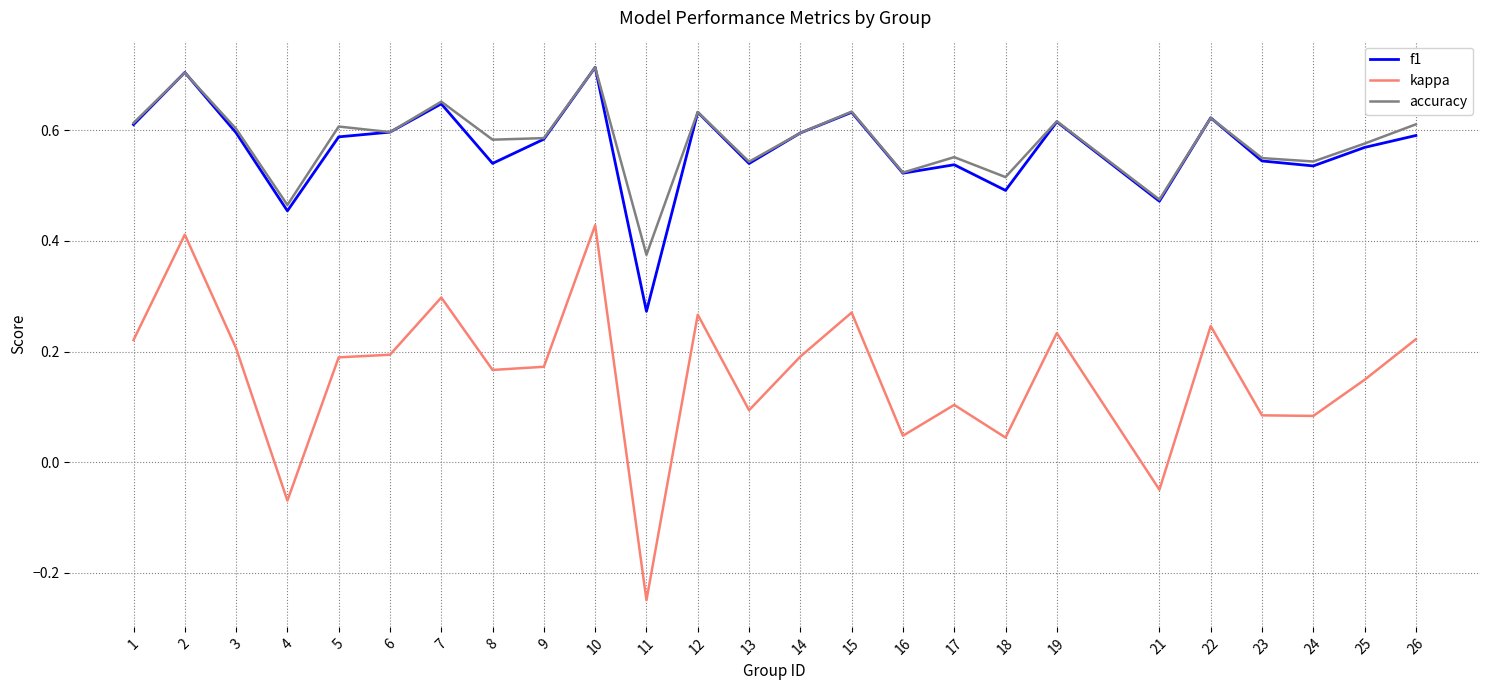

True or false: f1 and kappa cross at least once.

False